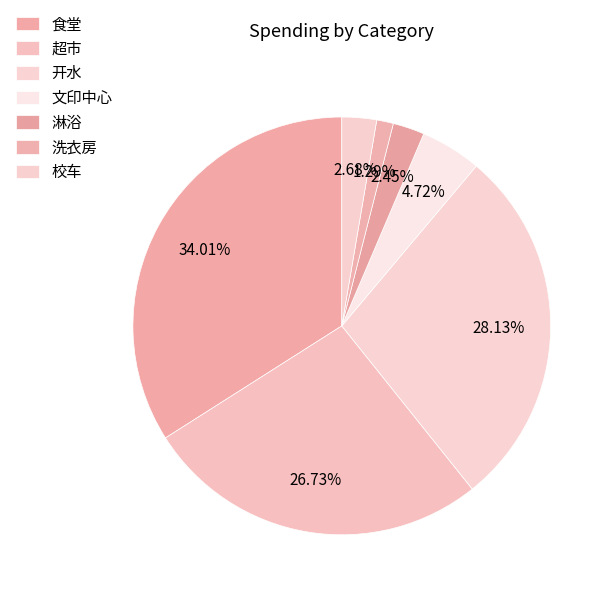

To the nearest percent, what portion does 校车 represent?

3%